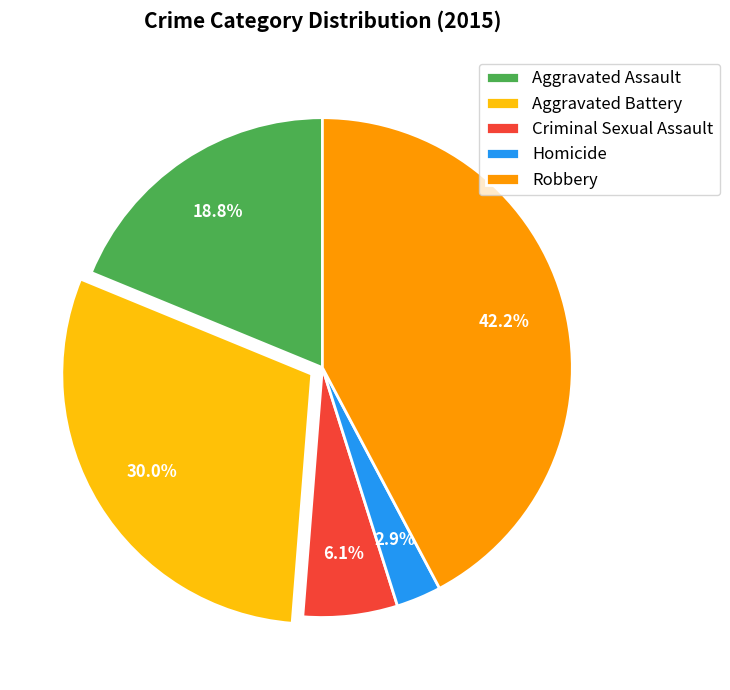

Approximately how many times larger is the value at Aggravated Battery compared to Criminal Sexual Assault?

4.9